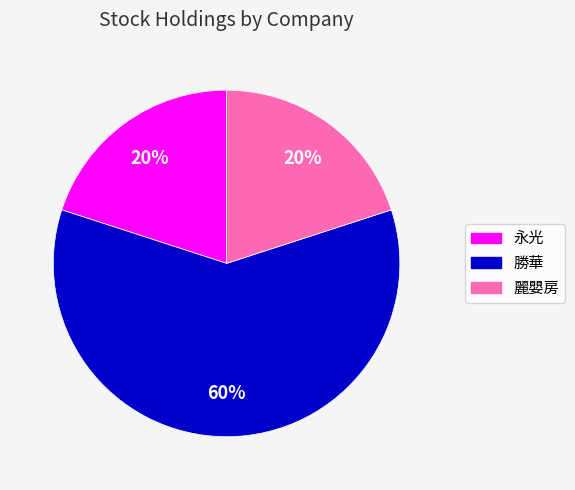

What is the largest slice in the pie chart?

勝華